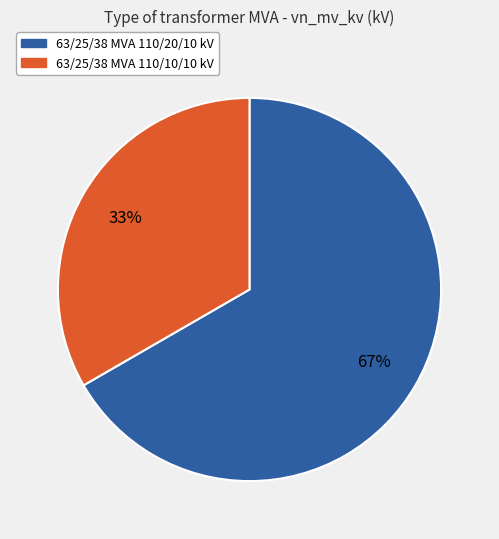

How many slices are in this pie chart?

2